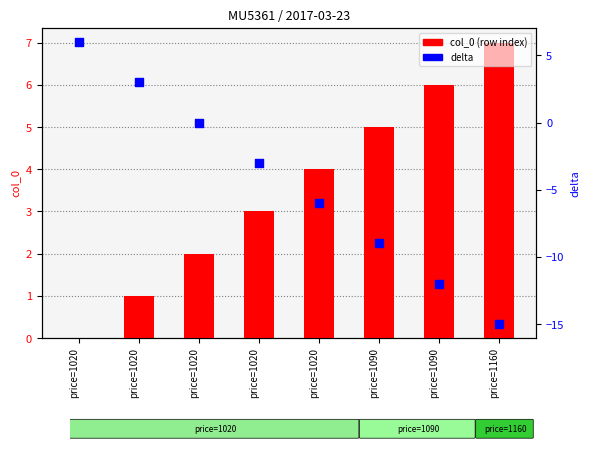

What are all the series names shown in the legend?

col_0 (row index), delta